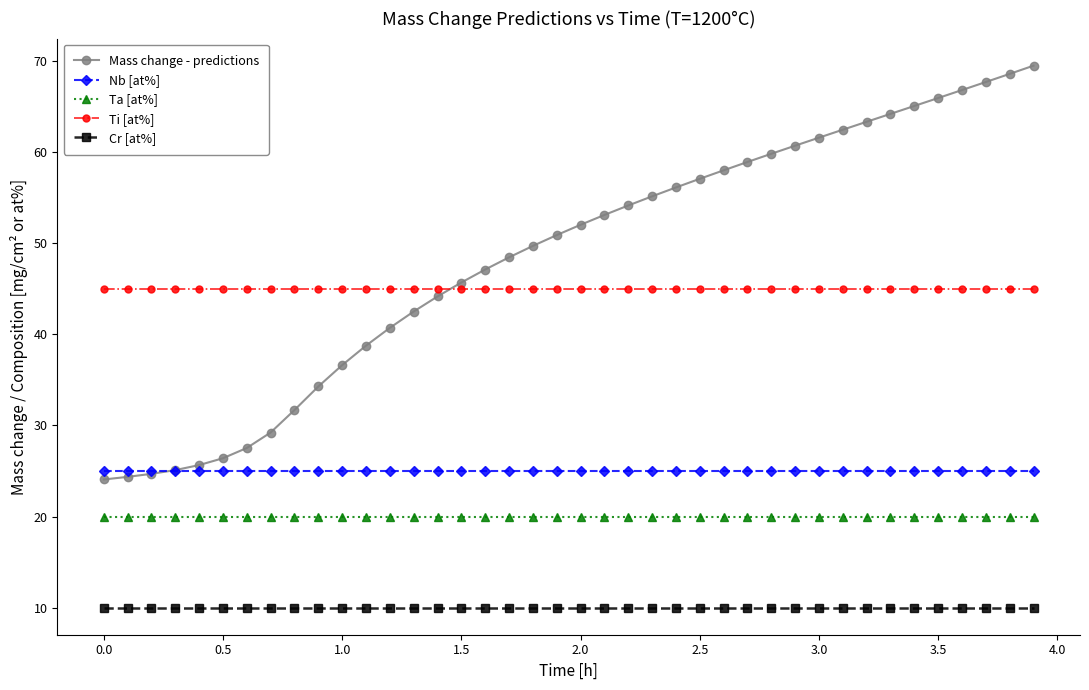

Which series has the widest spread of values?

Mass change - predictions